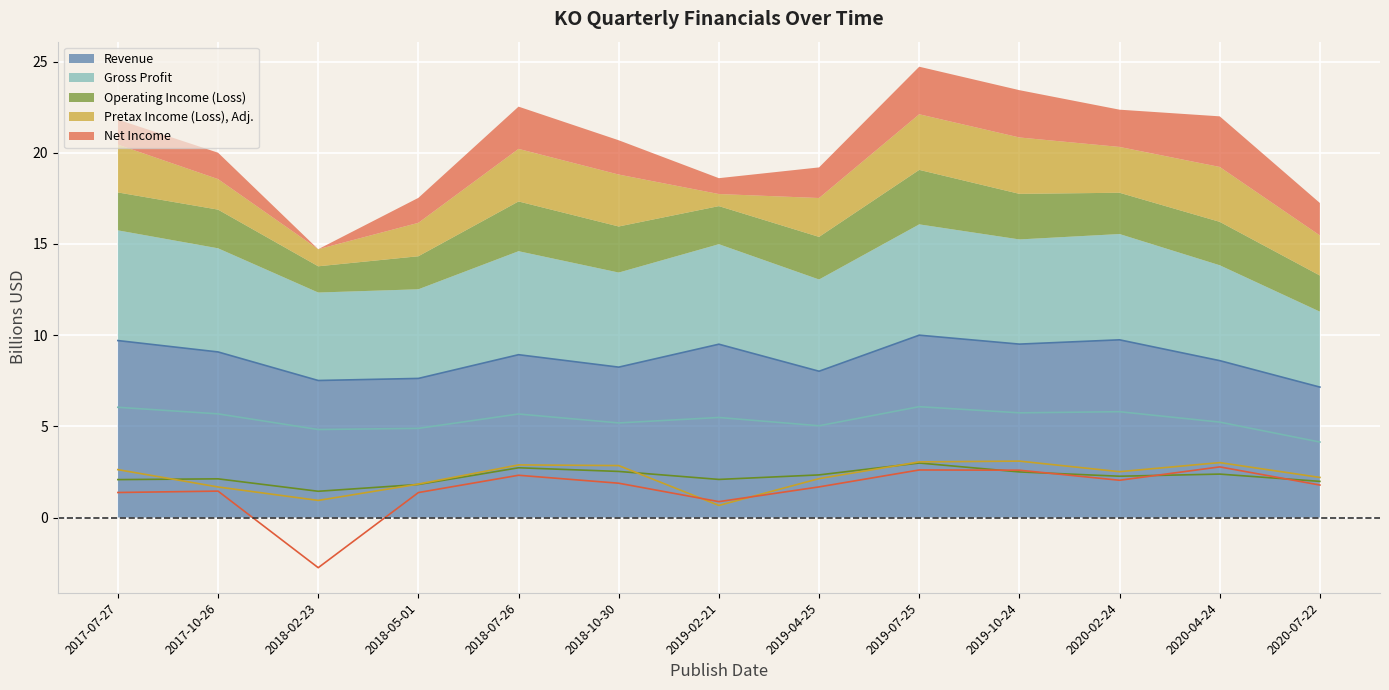

What is the sum of the Revenue values at 2019-10-24 and 2018-05-01?

17.1